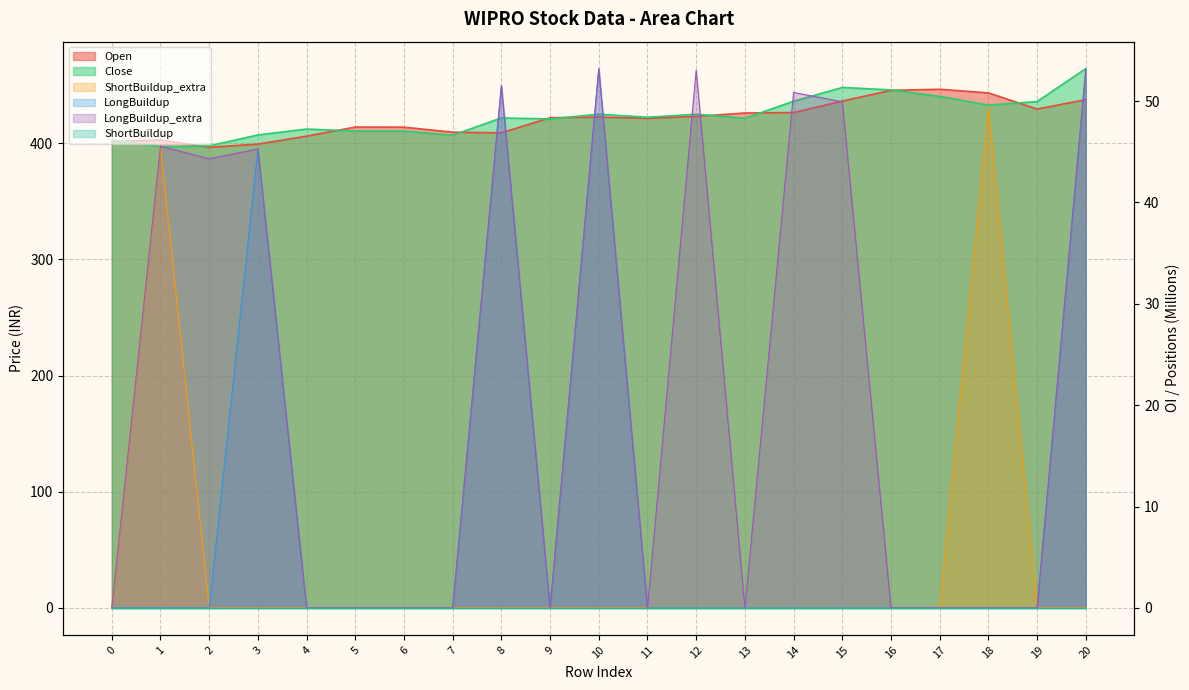

Reading left to right, extract all data points from this chart.

Open: 0=401.4	1=402.8	2=396.4	3=399.2	4=406.1	5=413.9	6=413.8	7=409.5	8=408.9	9=421.9	10=422.5	11=421.4	12=423.1	13=426.0	14=426.4	15=436.3	16=445.5	17=446.4	18=443.3	19=429.4	20=437.5
Close: 0=402.8	1=396.9	2=397.7	3=407.1	4=412.2	5=410.4	6=410.4	7=406.9	8=421.8	9=420.9	10=425.0	11=422.4	12=424.9	13=421.4	14=436.1	15=448.0	16=445.9	17=440.3	18=432.8	19=435.9	20=464.2
ShortBuildup_extra: 0=0.0	1=45.6	2=0.0	3=0.0	4=0.0	5=0.0	6=0.0	7=0.0	8=0.0	9=0.0	10=0.0	11=0.0	12=0.0	13=0.0	14=0.0	15=0.0	16=0.0	17=0.0	18=49.4	19=0.0	20=0.0
LongBuildup: 0=0.0	1=0.0	2=0.0	3=45.3	4=0.0	5=0.0	6=0.0	7=0.0	8=51.5	9=0.0	10=53.2	11=0.0	12=0.0	13=0.0	14=0.0	15=0.0	16=0.0	17=0.0	18=0.0	19=0.0	20=53.1
LongBuildup_extra: 0=0.0	1=45.6	2=44.3	3=45.3	4=0.0	5=0.0	6=0.0	7=0.0	8=51.5	9=0.0	10=53.2	11=0.0	12=53.0	13=0.0	14=50.8	15=49.9	16=0.0	17=0.0	18=0.0	19=0.0	20=53.1